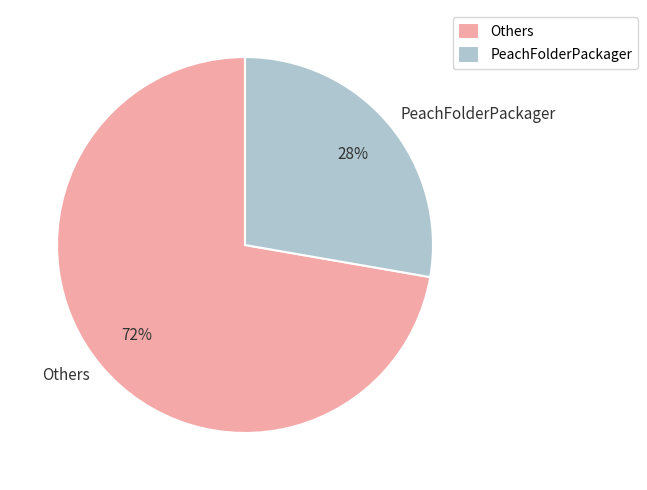

Do Others and PeachFolderPackager together represent more than half of the pie?

Yes